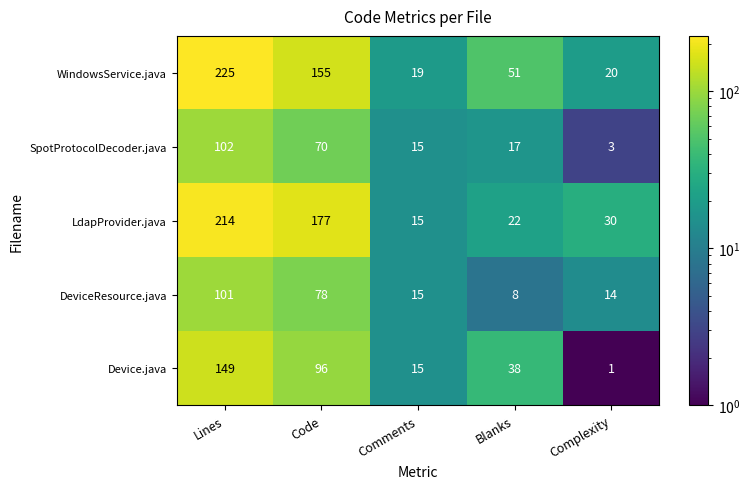

What is the difference between the DeviceResource.java values at Comments and Lines?

86